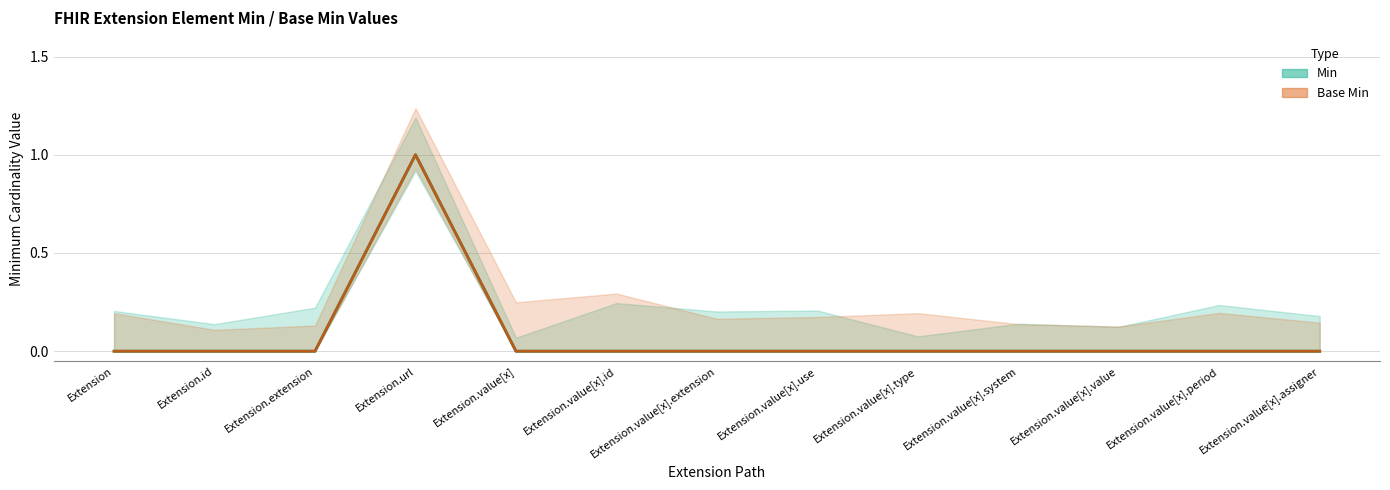

Which series has the widest spread of values?

Min